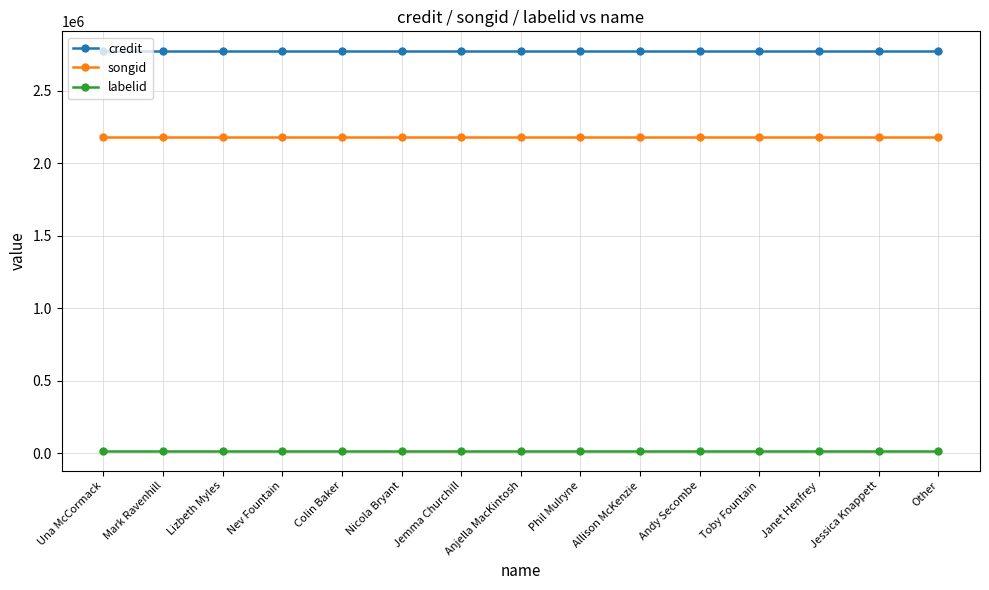

Reading left to right, list all the values displayed in this chart.

credit: 2772194	2772194	2772194	2772194	2772194	2772194	2772194	2772194	2772194	2772194	2772194	2772194	2772194	2772194	2772194
songid: 2177960	2177960	2177960	2177960	2177960	2177960	2177960	2177960	2177960	2177960	2177960	2177960	2177960	2177960	2177960
labelid: 16092	16092	16092	16092	16092	16092	16092	16092	16092	16092	16092	16092	16092	16092	16092